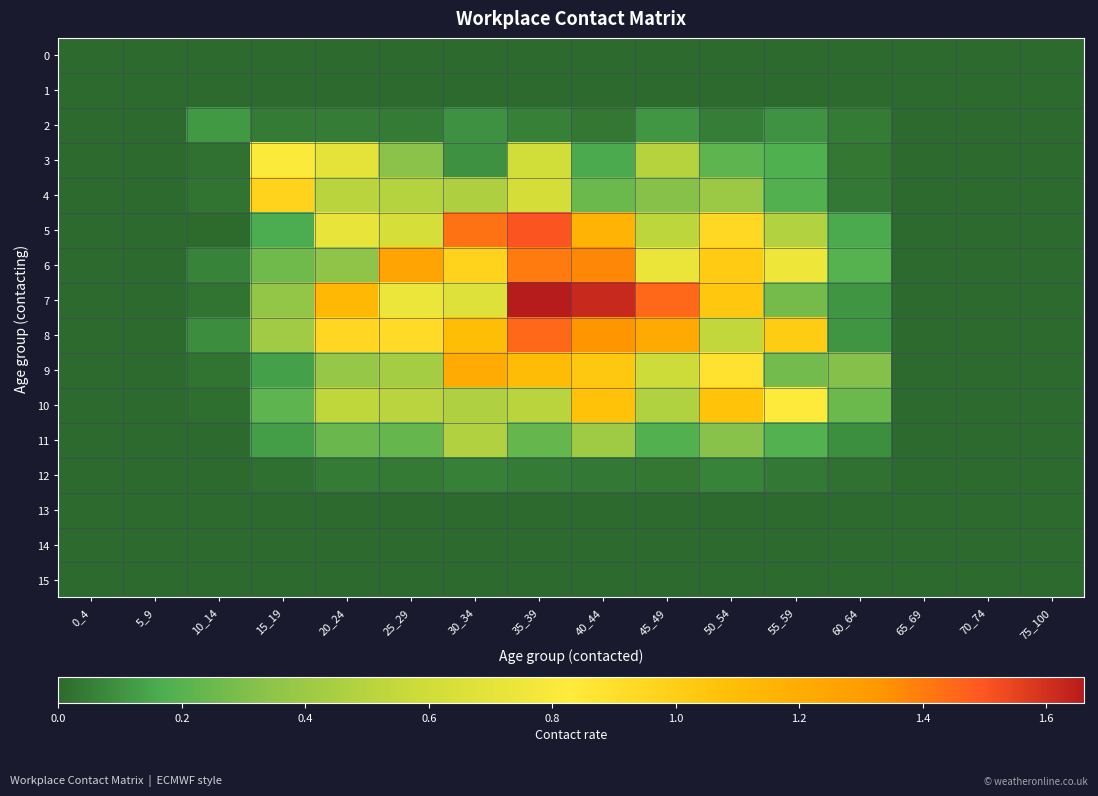

Which series has the widest spread of values?

7